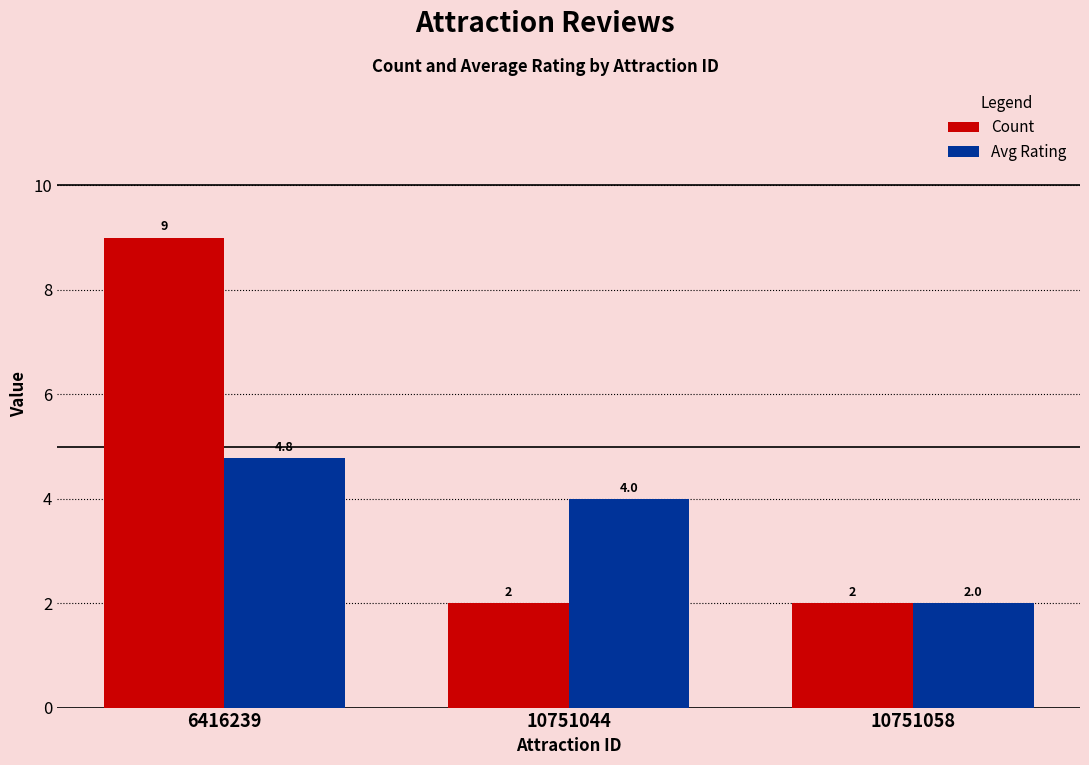

What value does the Count series have at 6416239?

9.0